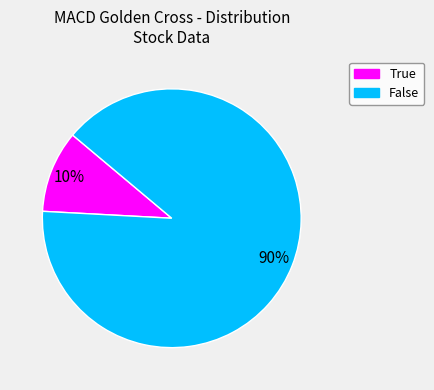

Is it true that False is 90% of the pie?

True